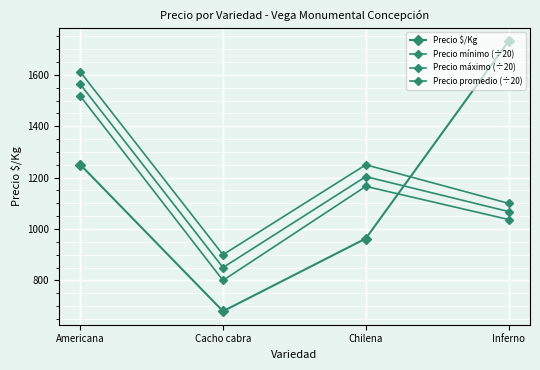

True or false: Precio promedio (÷20) and Precio mínimo (÷20) cross at least once.

False